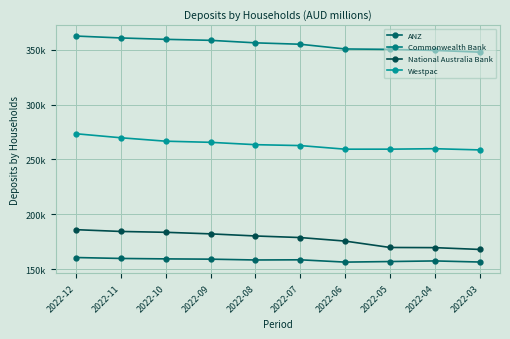

Is the value of National Australia Bank at 2022-10 greater than the value of ANZ at 2022-10?

Yes